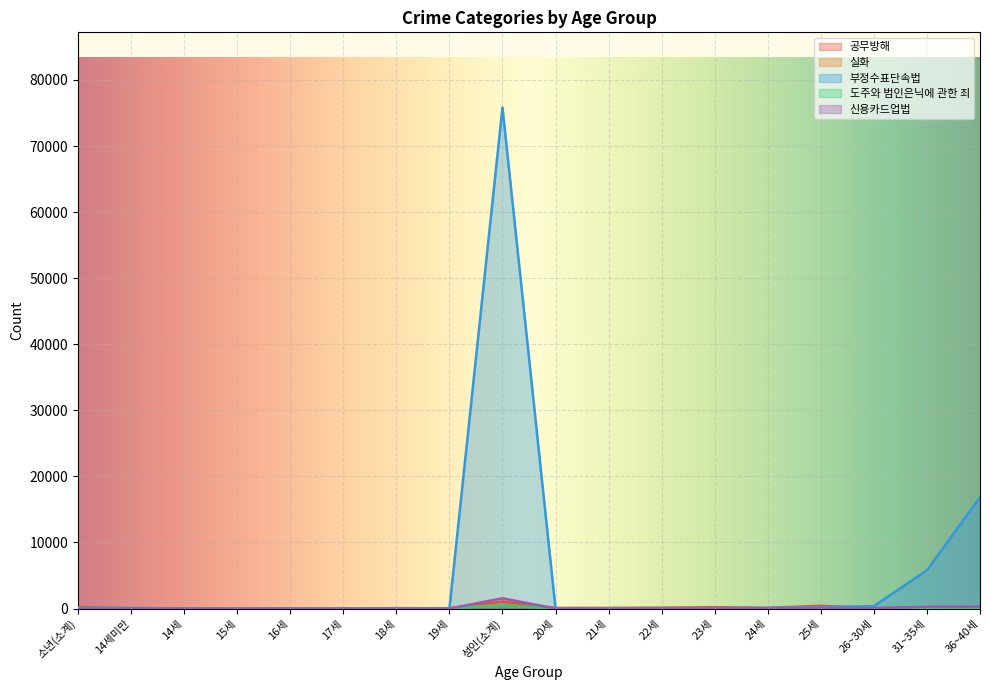

What is the difference between the highest and lowest values at 23세?

192